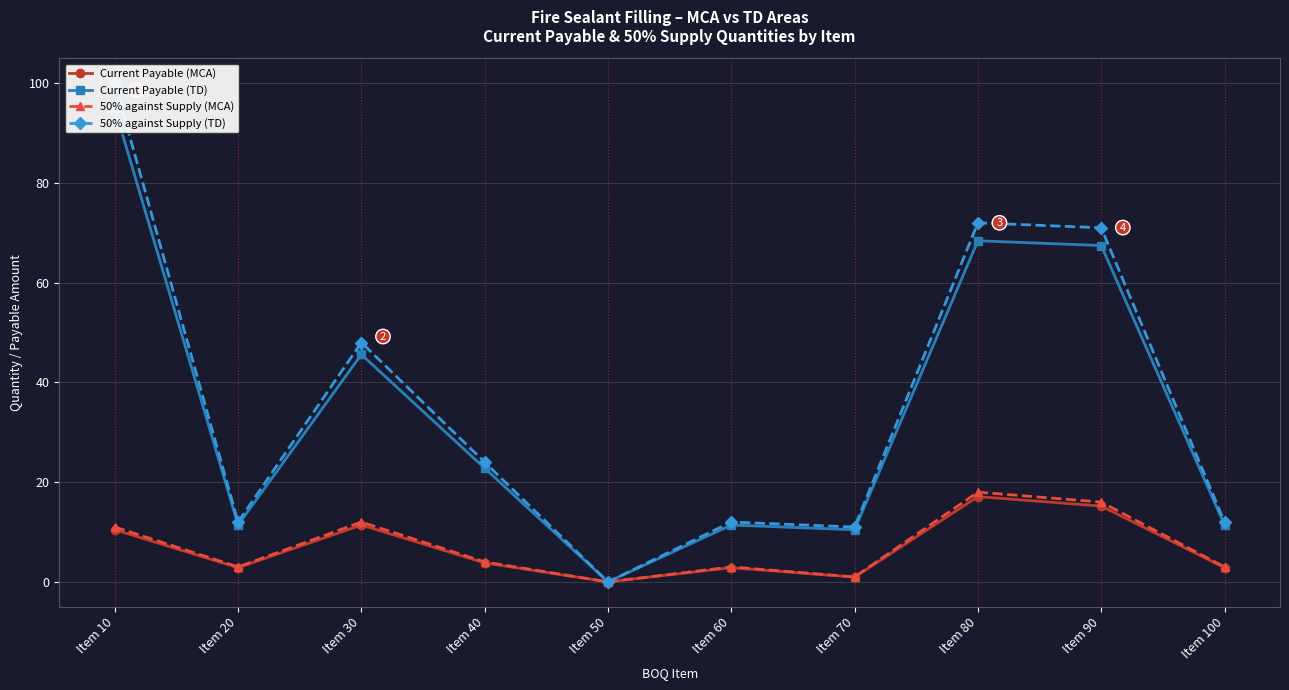

True or false: 50% against Supply (MCA) and 50% against Supply (TD) intersect in this chart.

False